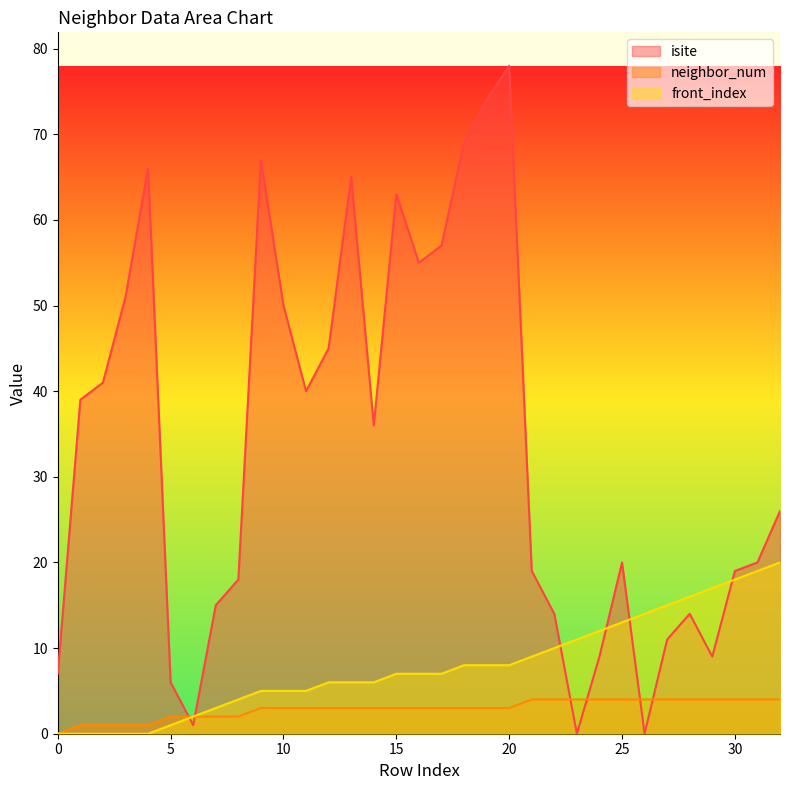

What is the sum of the front_index values at 15 and 22?

17